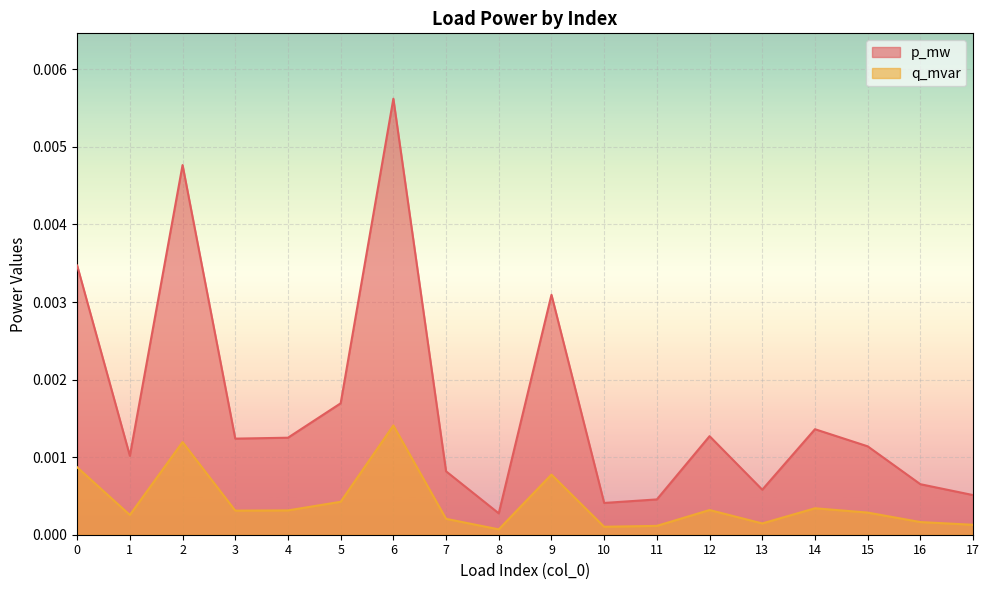

True or false: q_mvar and p_mw intersect in this chart.

False